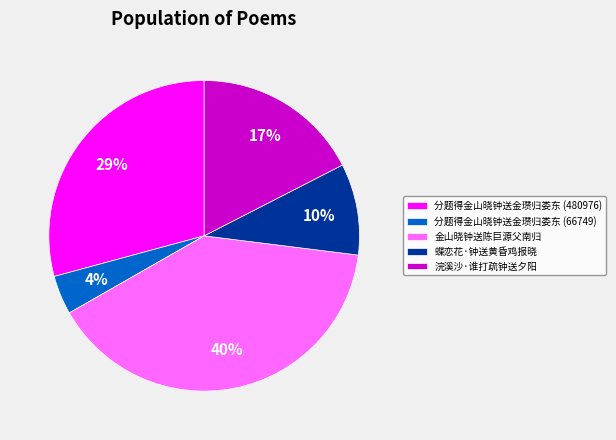

What is the smallest slice in the pie chart?

分题得金山晓钟送金瓒归娄东 (66749)